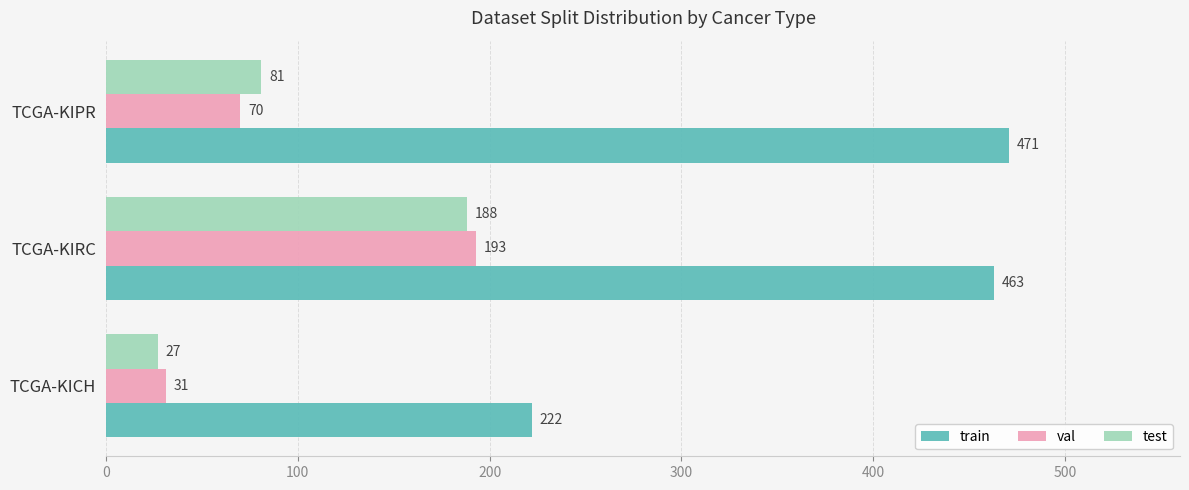

List the series in order of their peak value, lowest first.

test, val, train